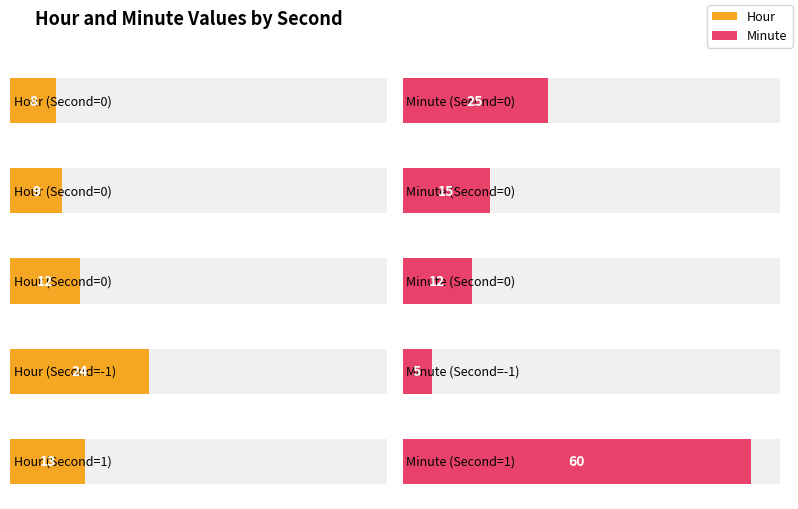

What is the highest value of the Hour series?

24